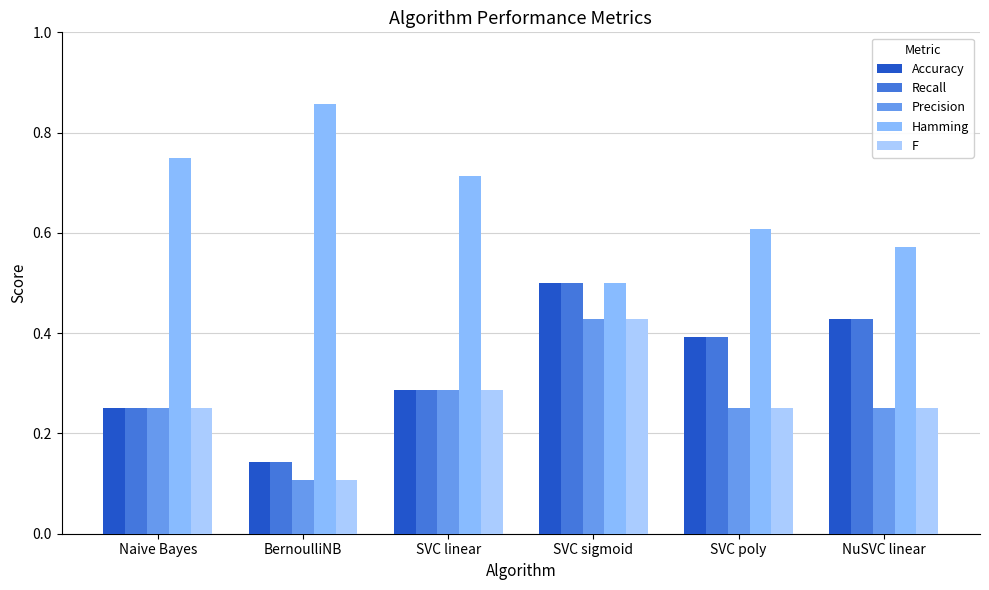

What is the label of the 4th bar from the right?

SVC linear